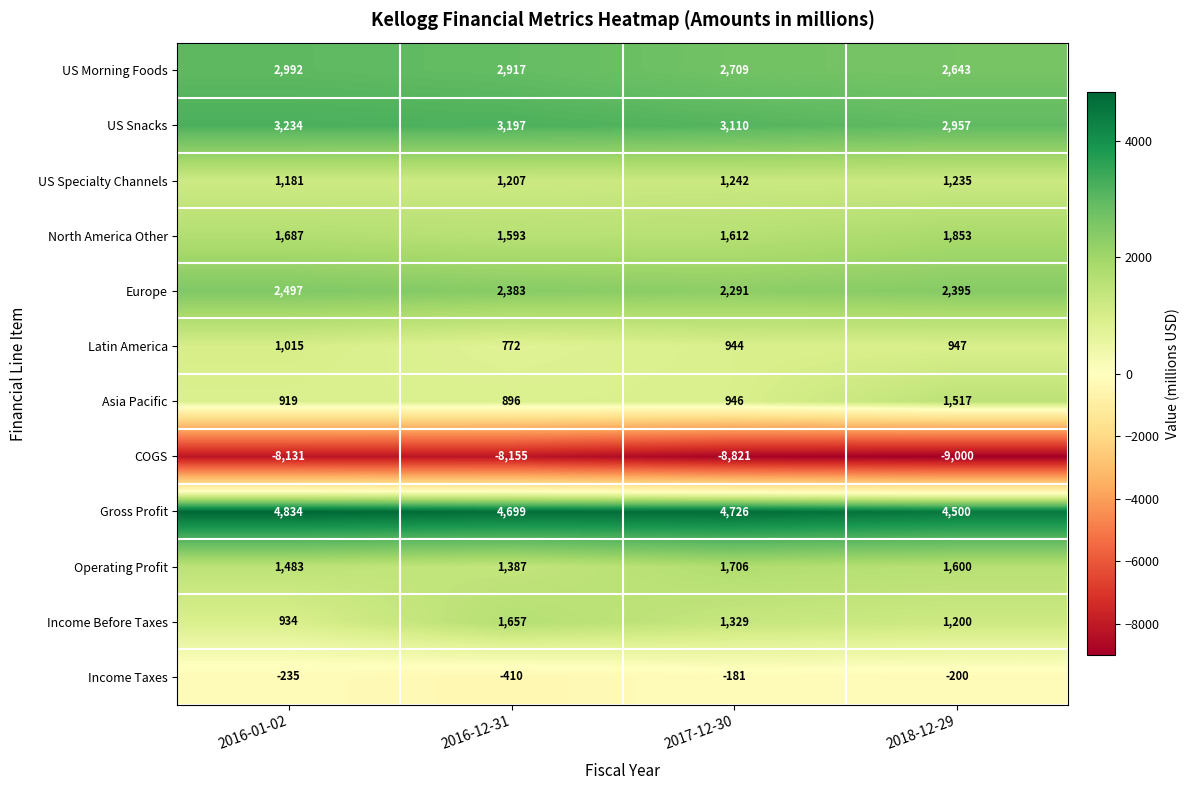

How many values in the COGS series exceed -8155?

1